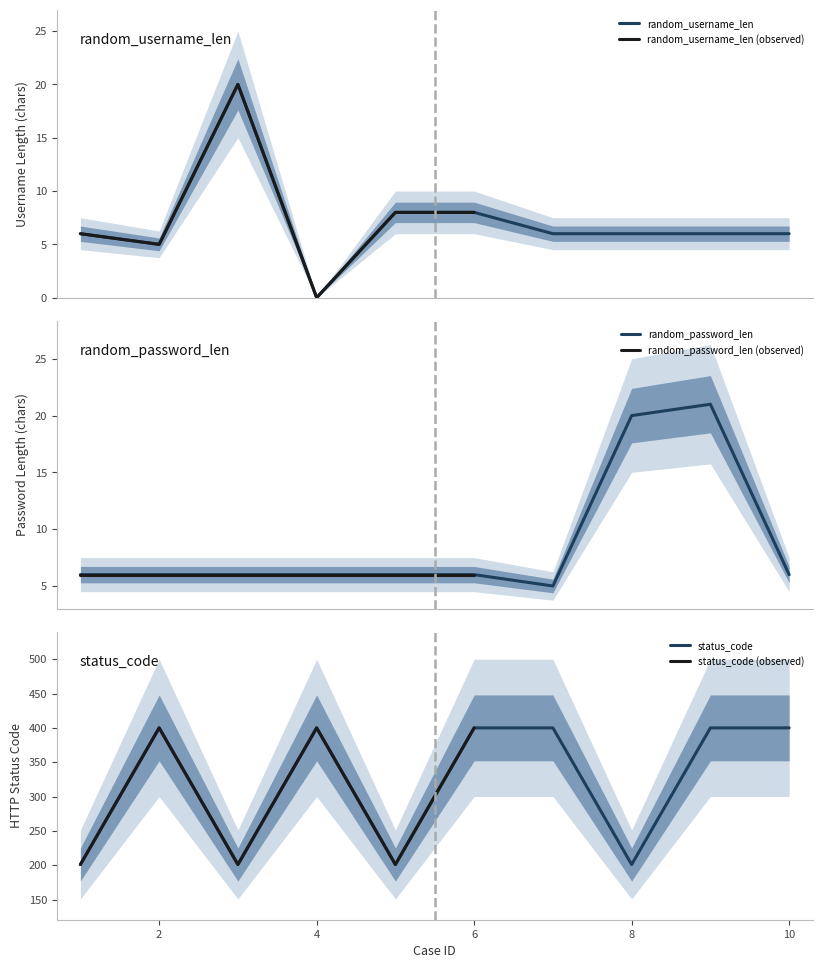

What is the difference between the maximum and second lowest values in the random_username_len series?

15